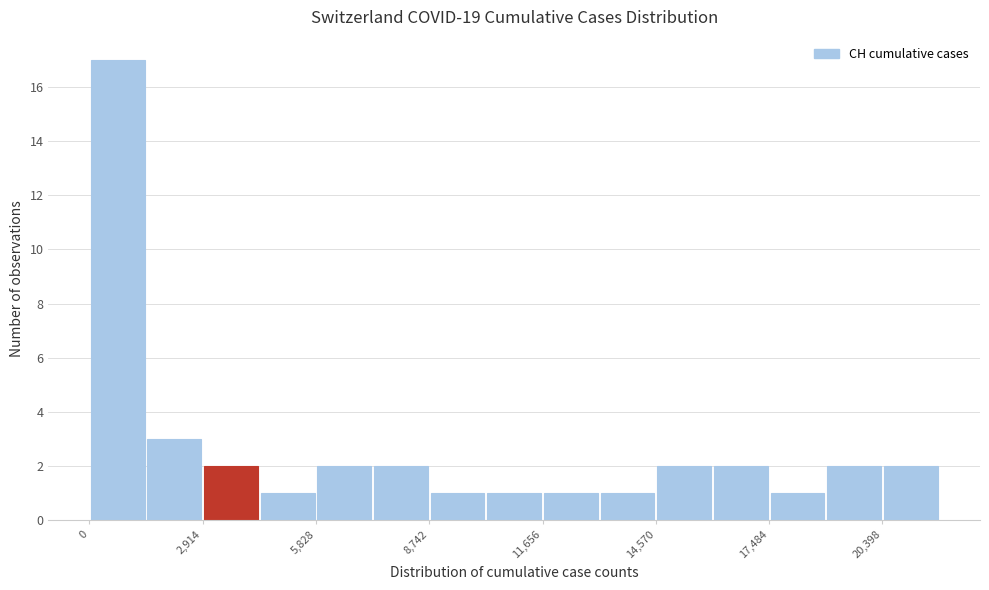

Read against the x-axis, roughly where is the centre of the tallest bar?

500